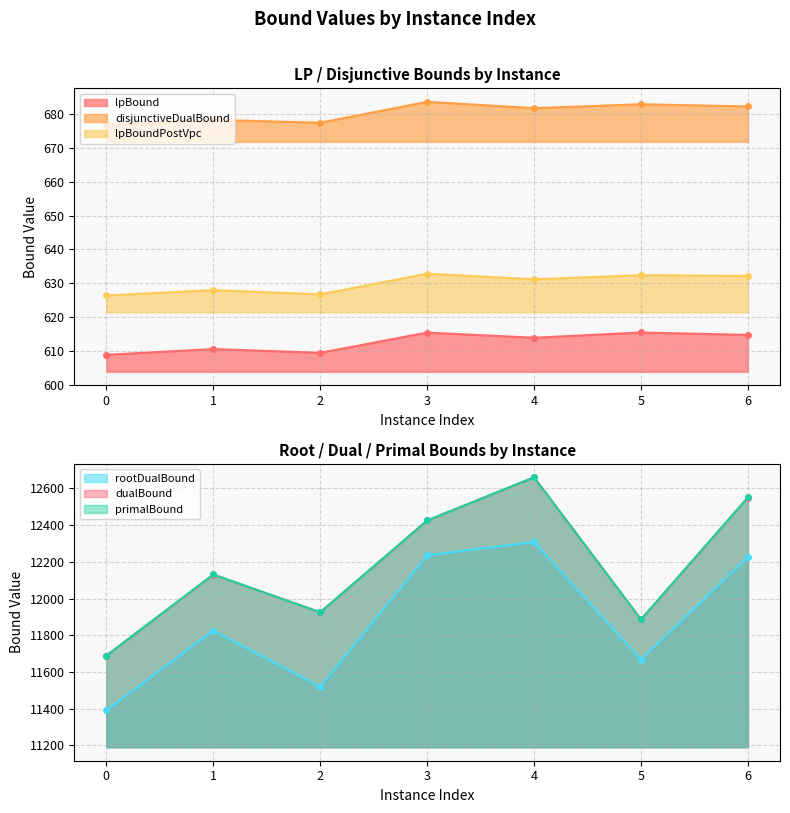

What is the total value across all series at 6?

39256.3